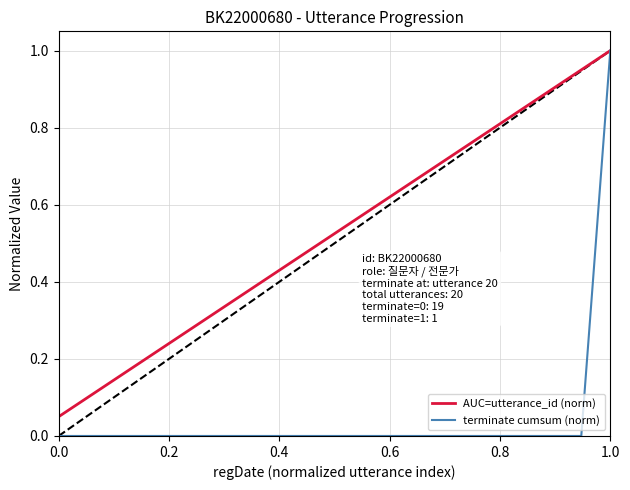

Which series has the widest spread of values?

terminate cumsum (norm)